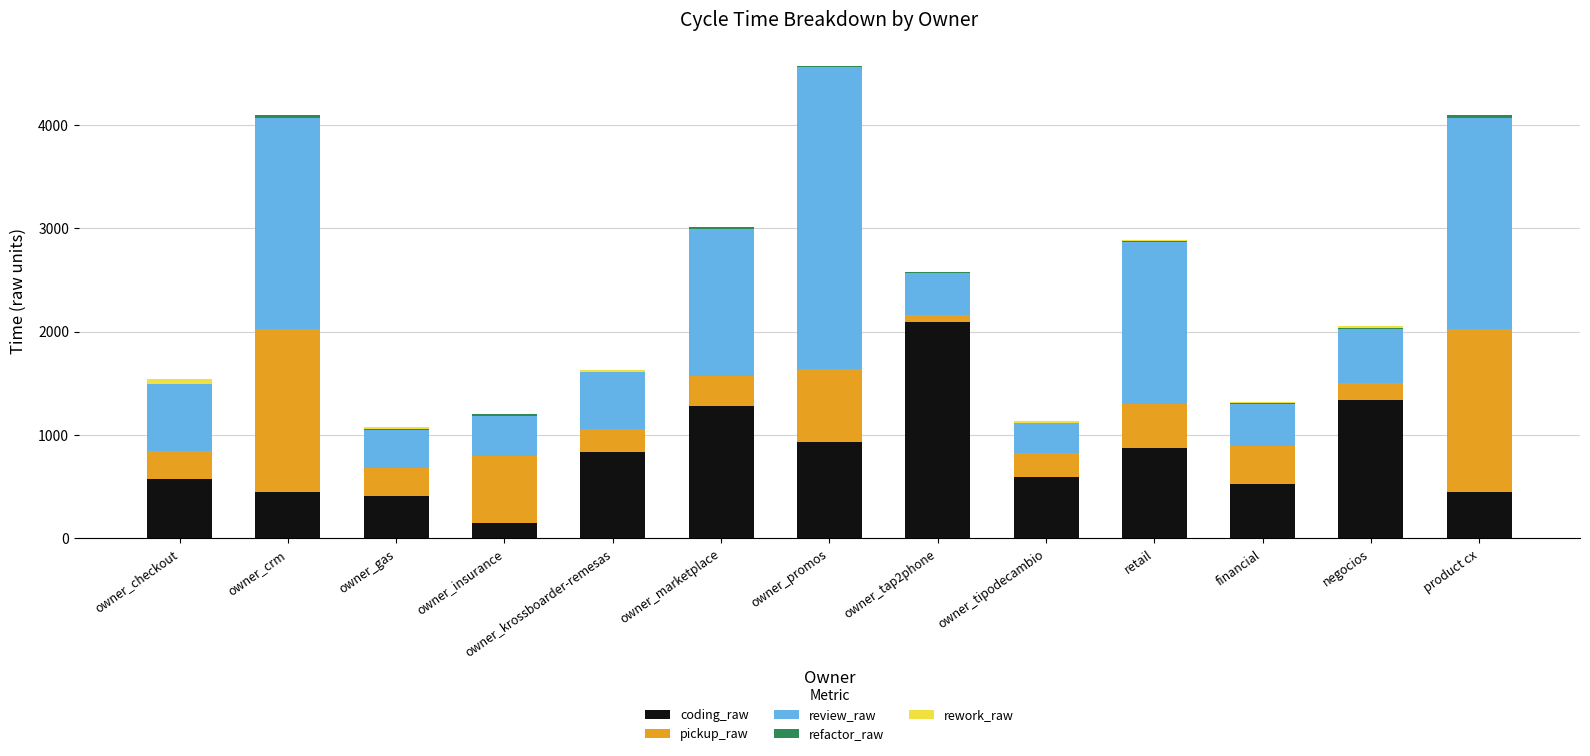

Are the bars grouped side by side (vs. stacked)?

No